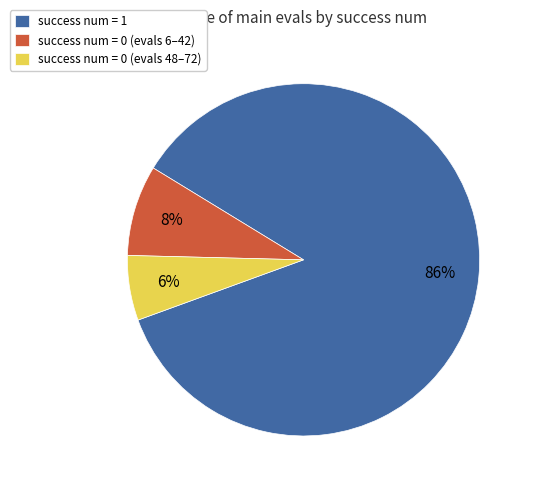

Is there any slice that represents more than half of the pie?

Yes